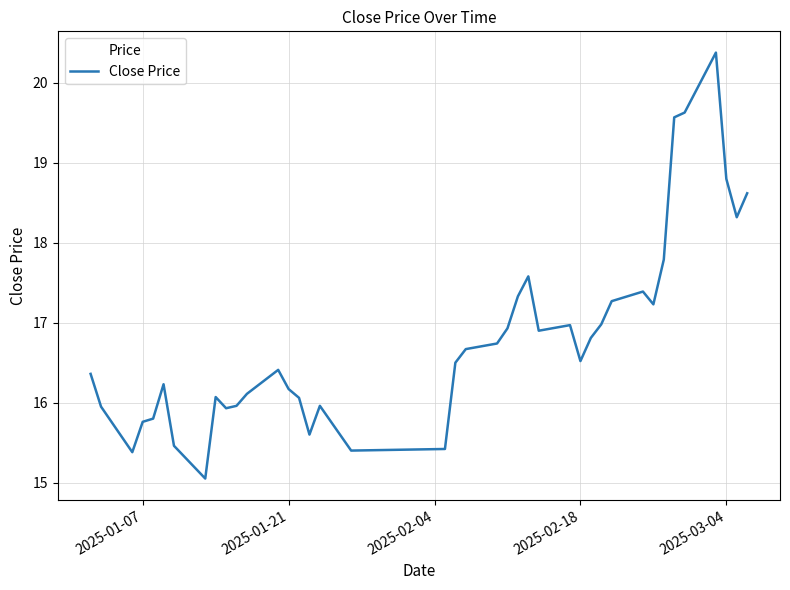

What is the smallest value displayed?

15.1